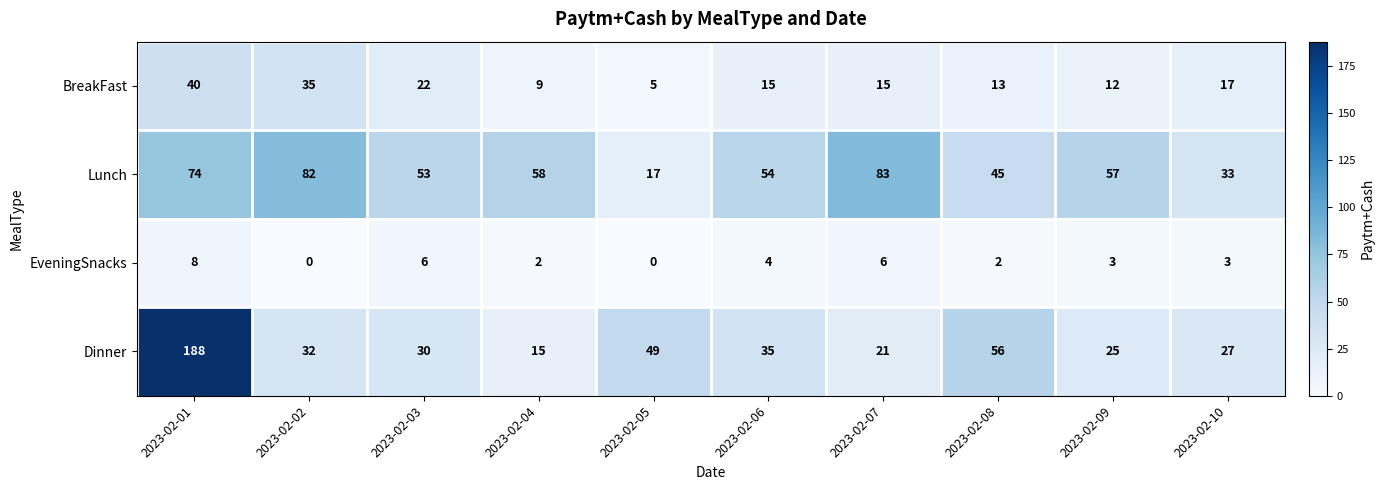

What is the sum of all Dinner values?

478